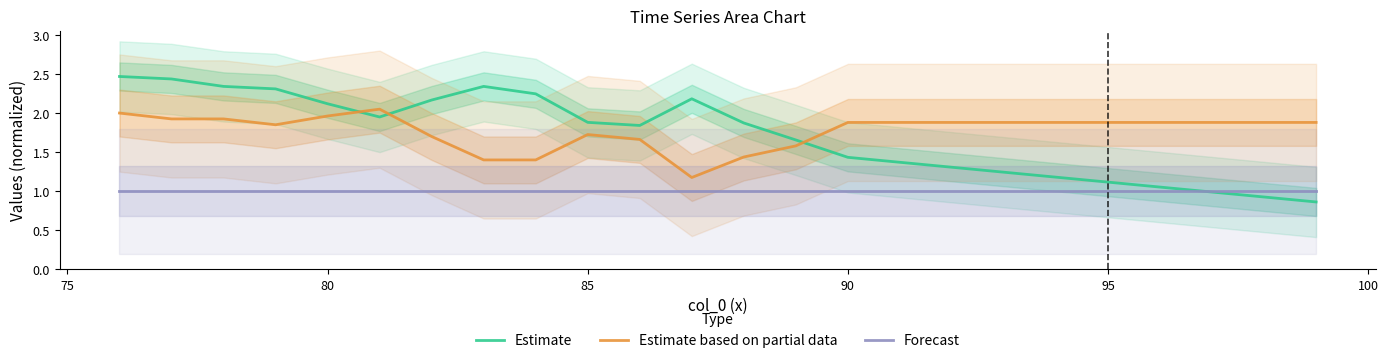

How many distinct data groups are displayed?

3